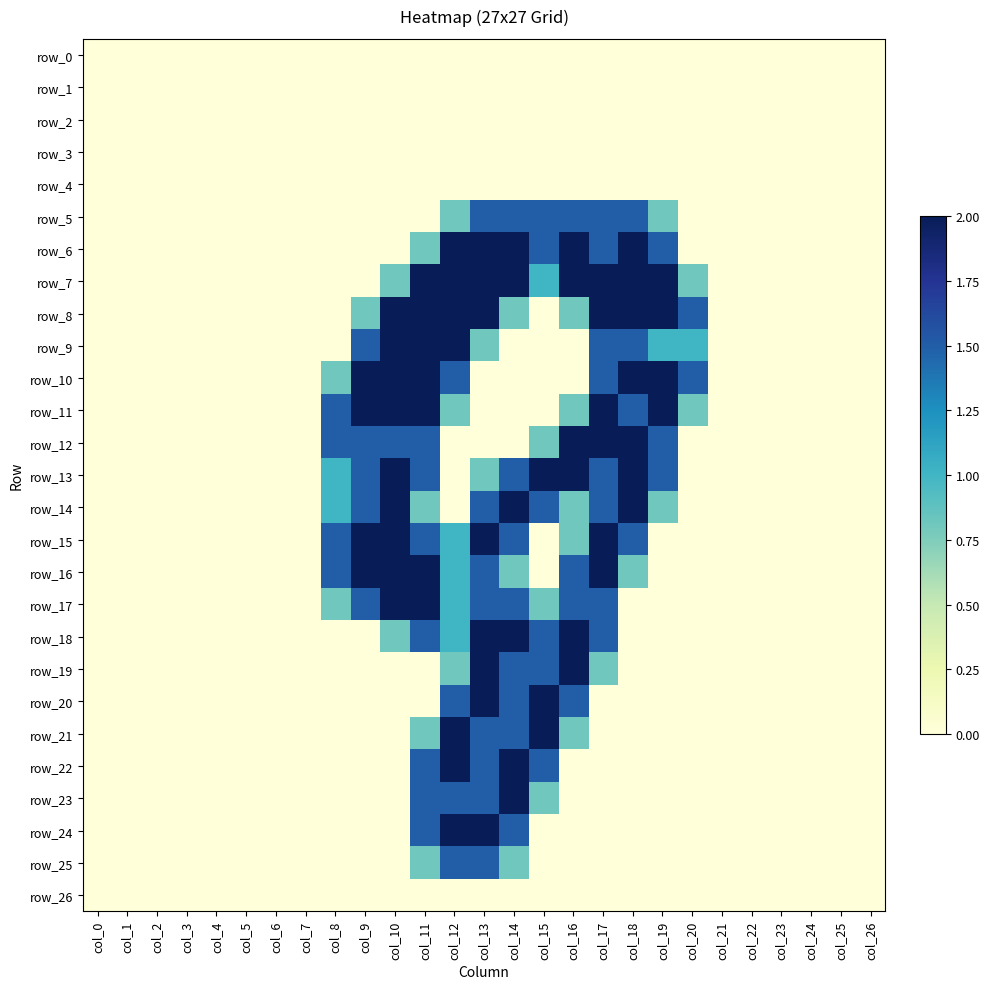

Rank the series by their maximum value, from lowest to highest.

row_0, row_1, row_2, row_3, row_4, row_26, row_5, row_25, row_6, row_7, row_8, row_9, row_10, row_11, row_12, row_13, row_14, row_15, row_16, row_17, row_18, row_19, row_20, row_21, row_22, row_23, row_24